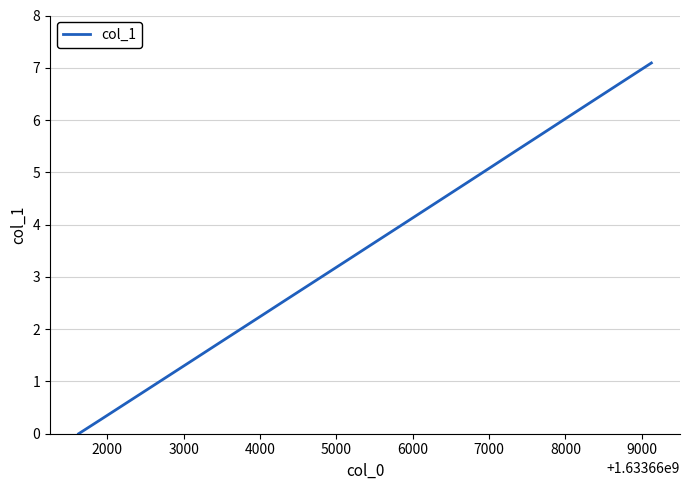

What is the maximum value shown in the chart?

7.1